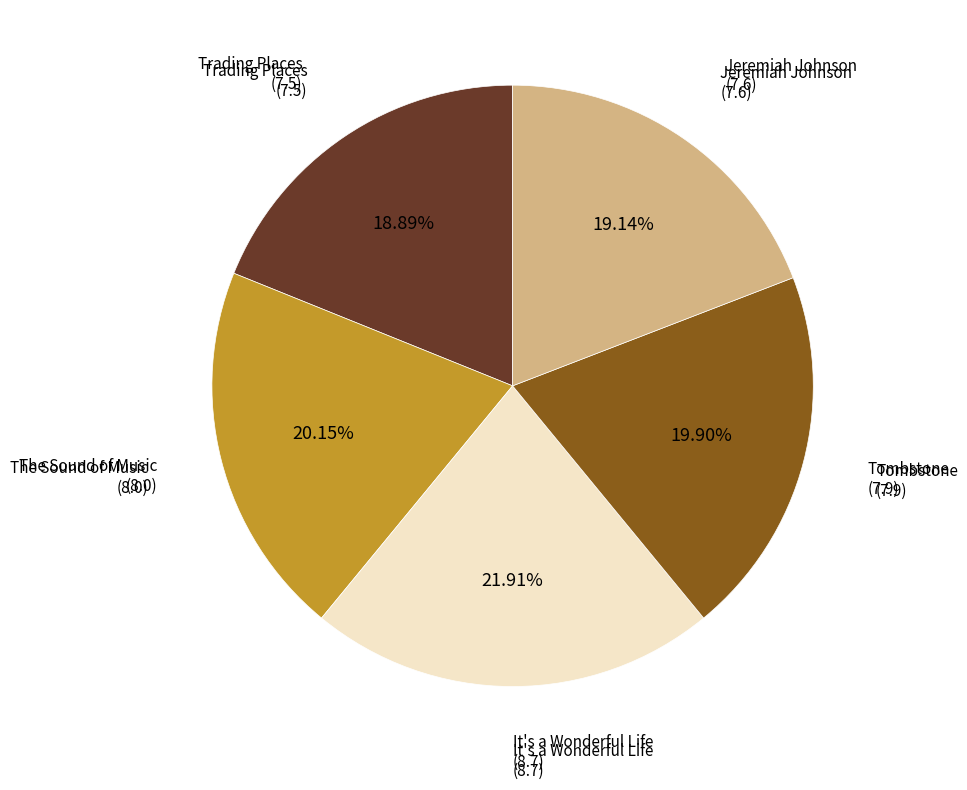

How many slices are in this pie chart?

5